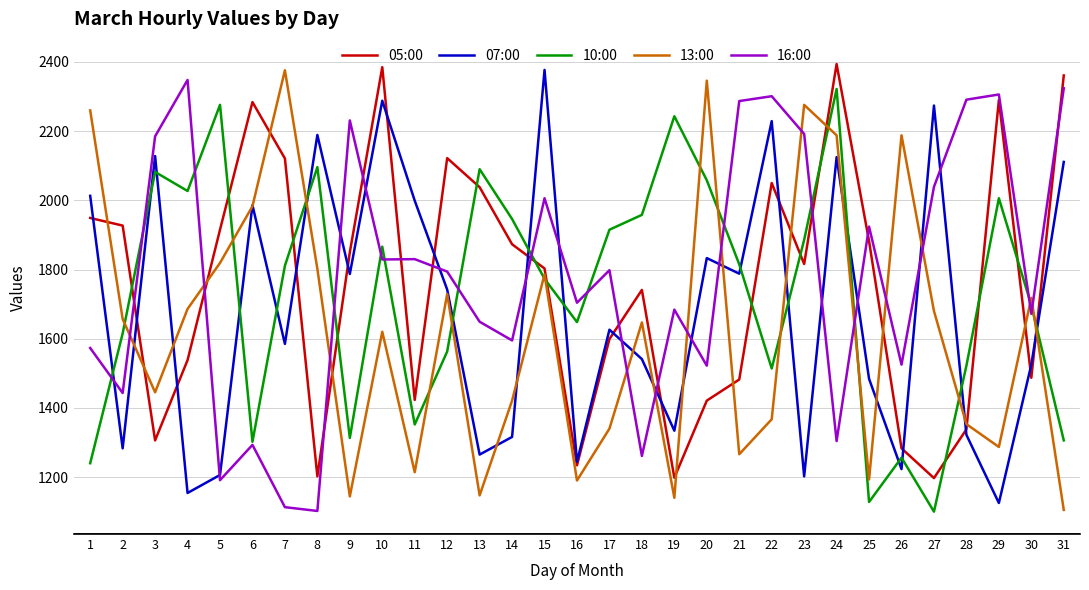

At which category does 10:00 reach its first local valley?

4